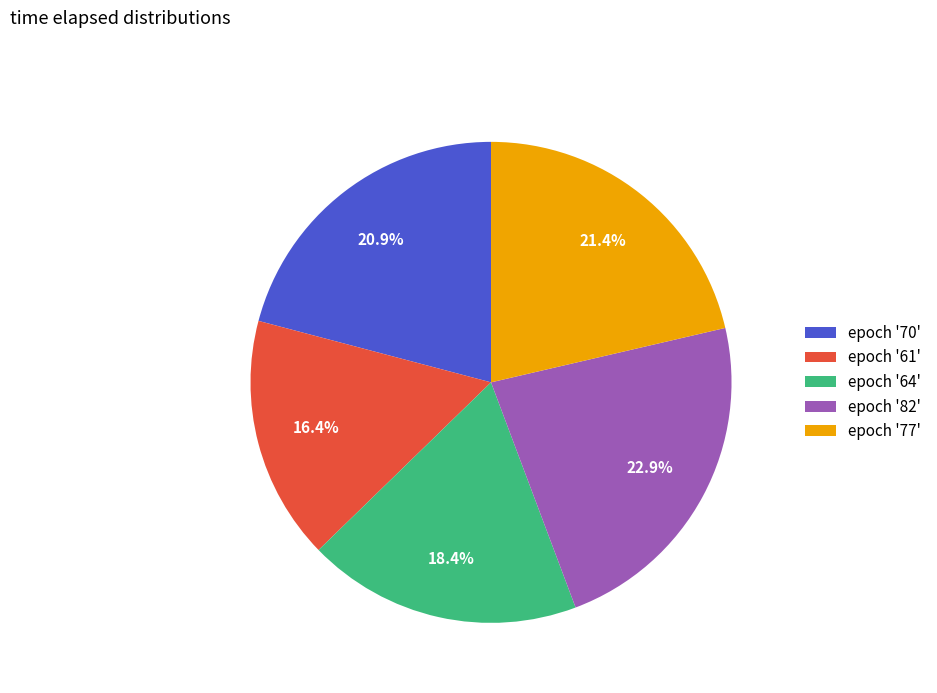

Between epoch '64' and epoch '61', which is larger?

epoch '64'